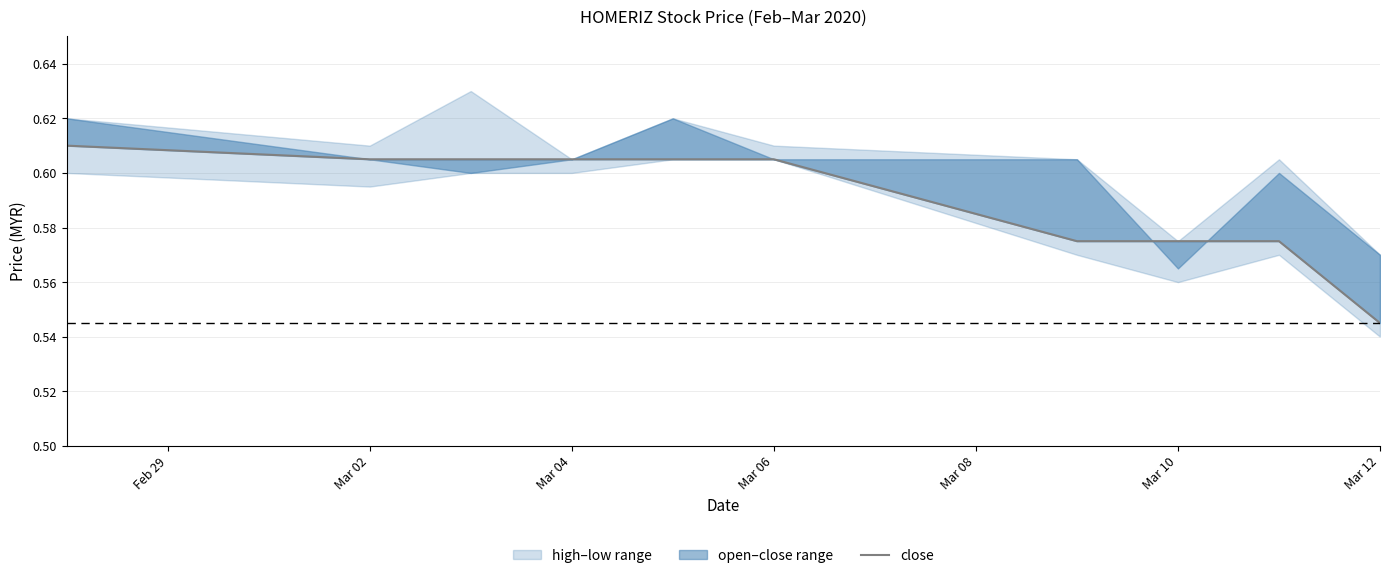

Does the chart display data point markers on the line(s)?

No